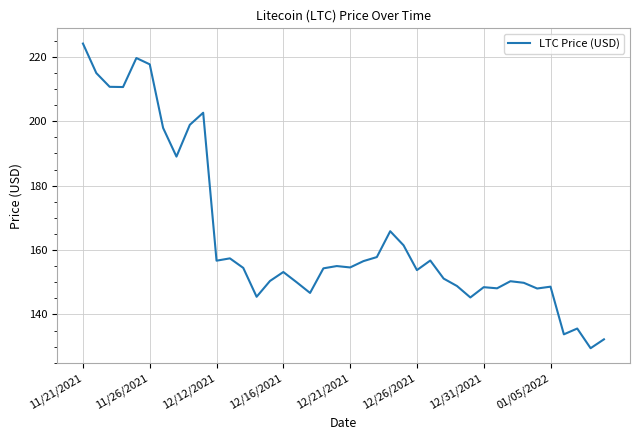

What is the difference between the maximum and minimum values?

94.6